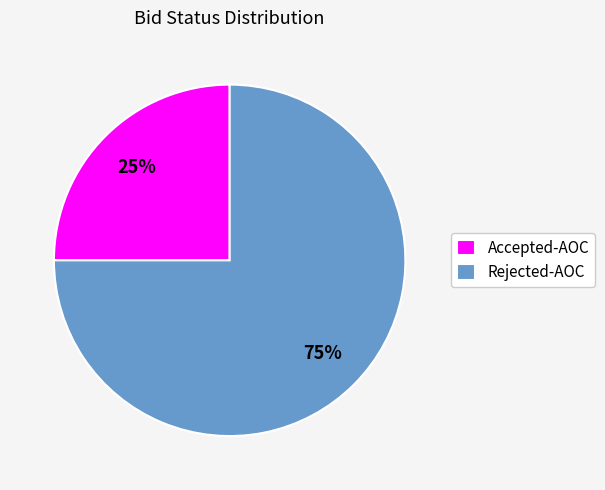

Which slice represents more than half of the pie?

Rejected-AOC